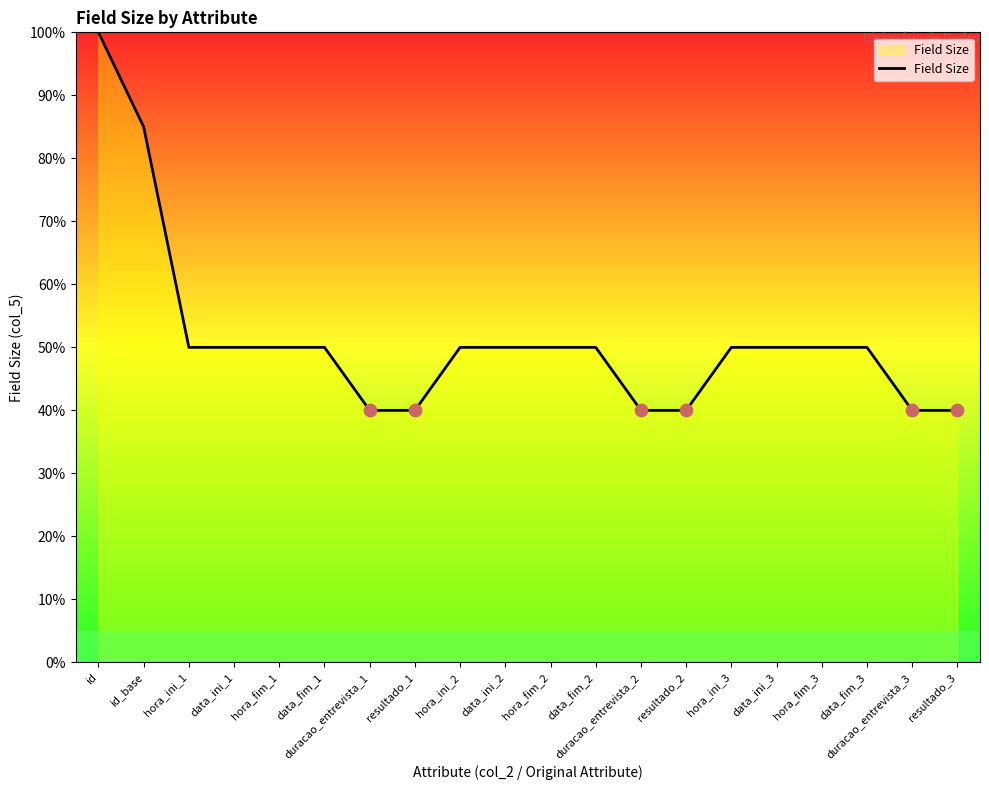

Approximately how many times larger is the value at data_fim_2 compared to hora_fim_1?

1.0